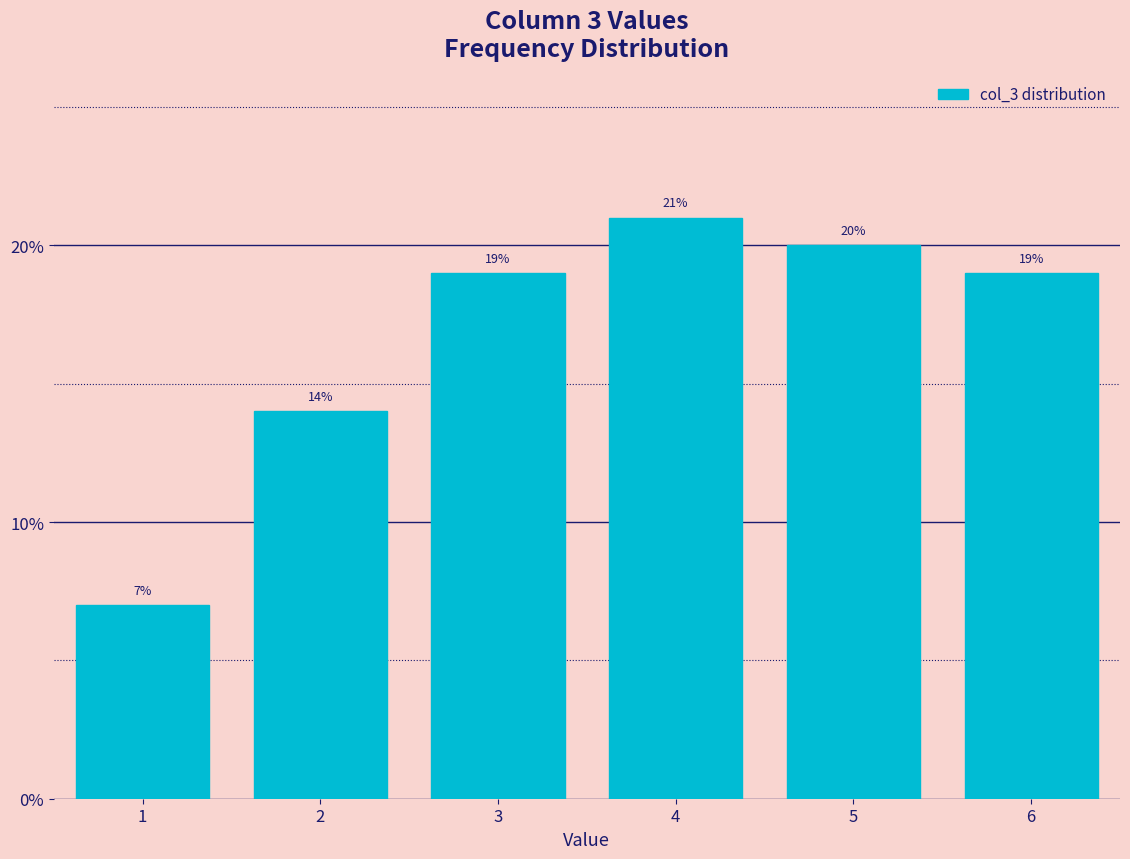

Reading left to right, transcribe all the data shown in this chart.

7.0	14.0	19.0	21.0	20.0	19.0